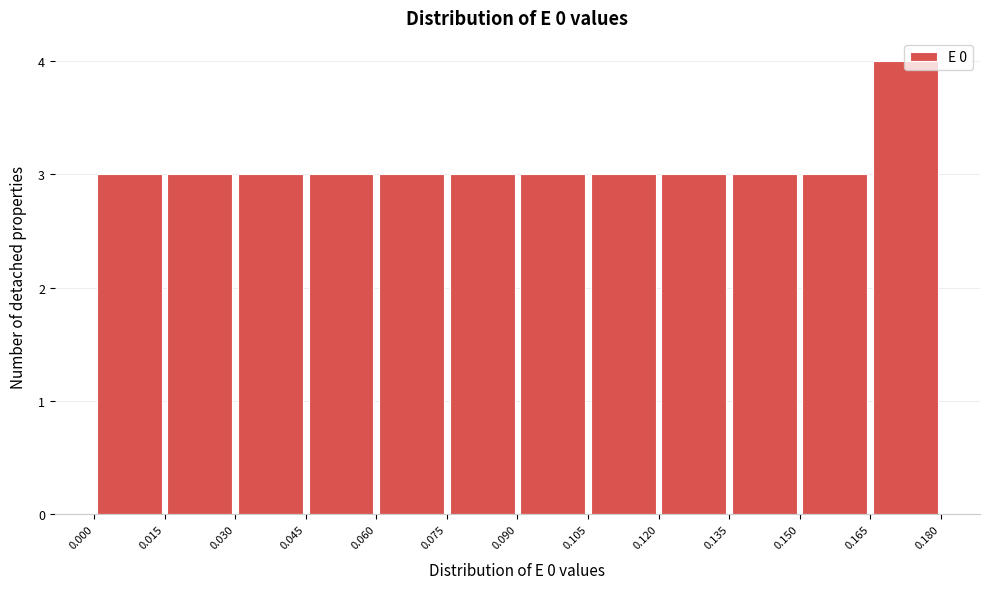

Reading left to right, transcribe this chart: for each bar, give the range it covers on the x-axis and its height. The values are not printed on the chart, so give them approximately, as read against the axis.

0.000 to 0.015: 3
0.015 to 0.030: 3
0.030 to 0.045: 3
0.045 to 0.060: 3
0.060 to 0.075: 3
0.075 to 0.090: 3
0.090 to 0.105: 3
0.105 to 0.120: 3
0.120 to 0.135: 3
0.135 to 0.150: 3
0.150 to 0.165: 3
0.165 to 0.180: 4